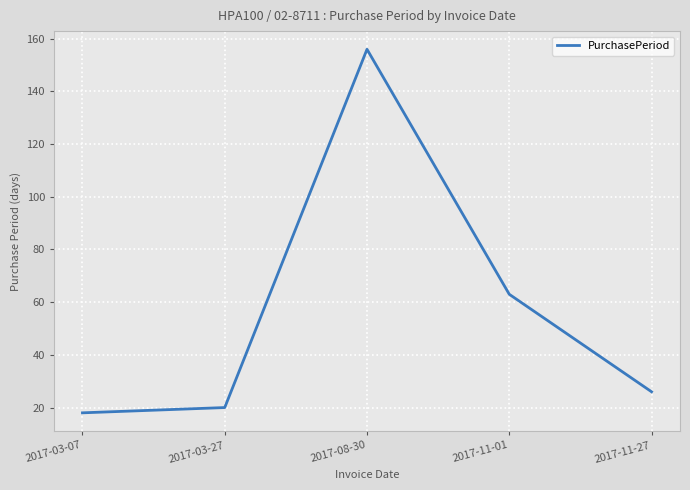

Reading left to right, transcribe all the data shown in this chart.

18	20	156	63	26